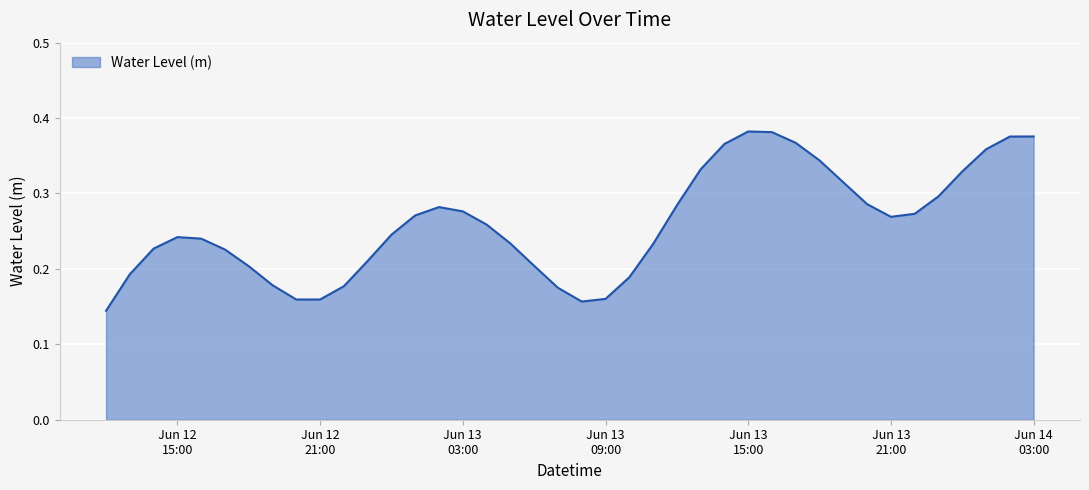

How many lines are shown in the chart?

1